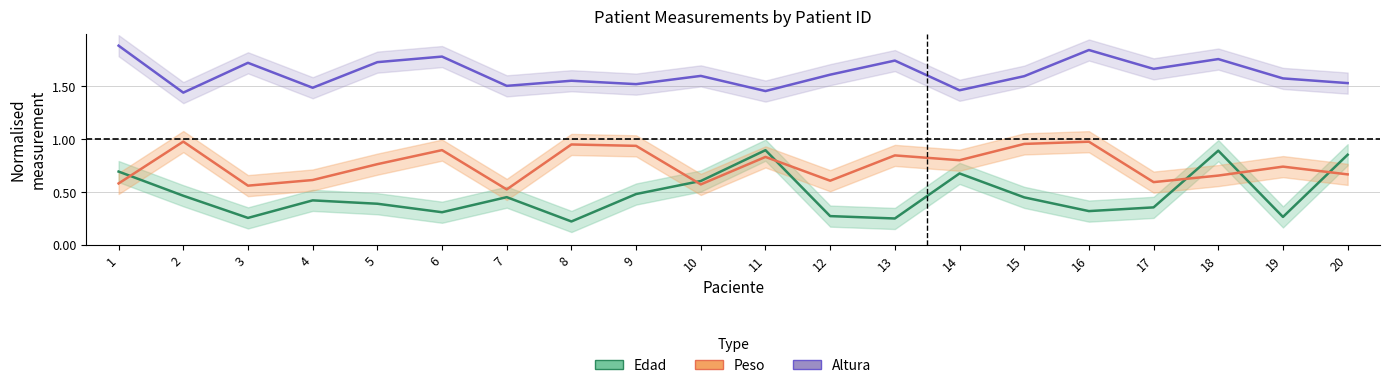

What is the highest value of the Edad series?

0.9